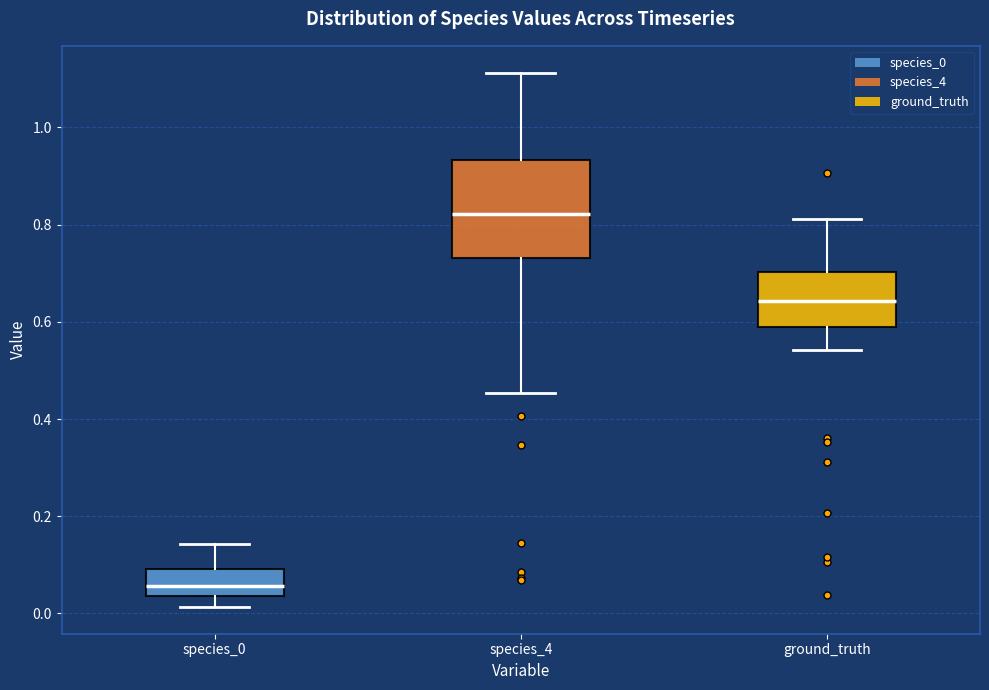

Where does the median line of the box for species_4 sit on the y-axis? The values are not printed on the chart, so give them approximately, as read against the axis.

0.82